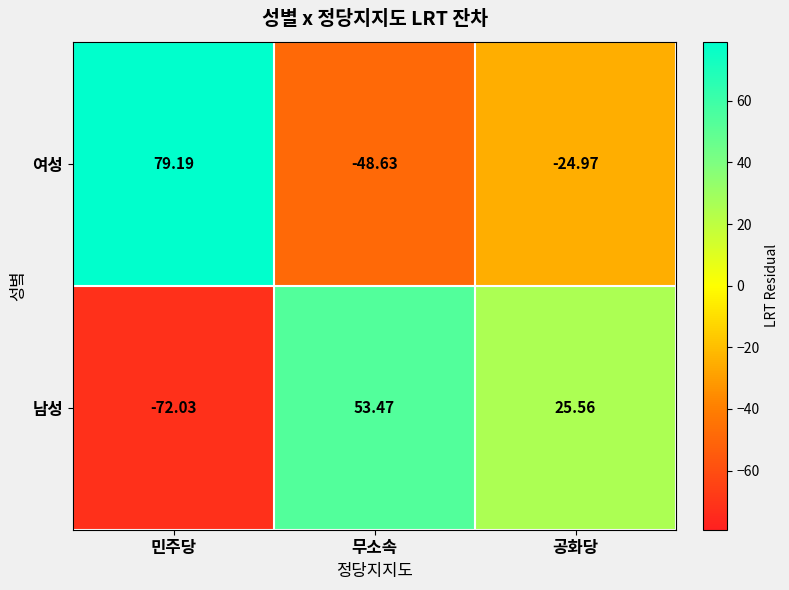

At which label does 여성 first exceed -24?

민주당